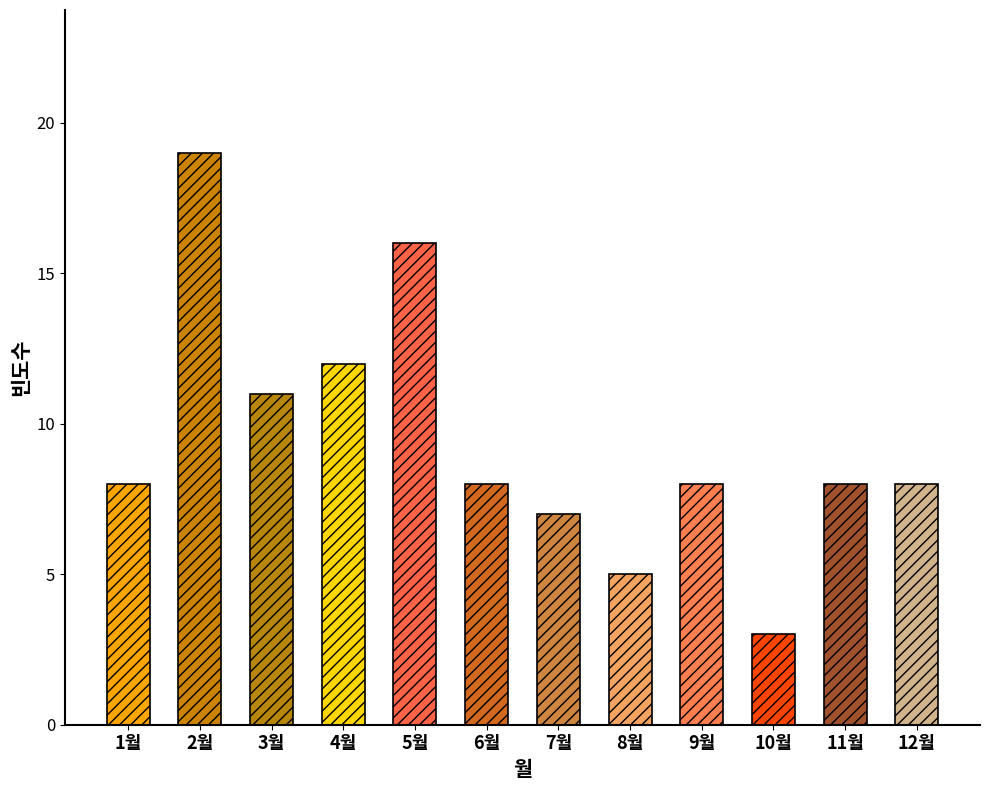

Which has a higher value, 2월 or 3월?

2월